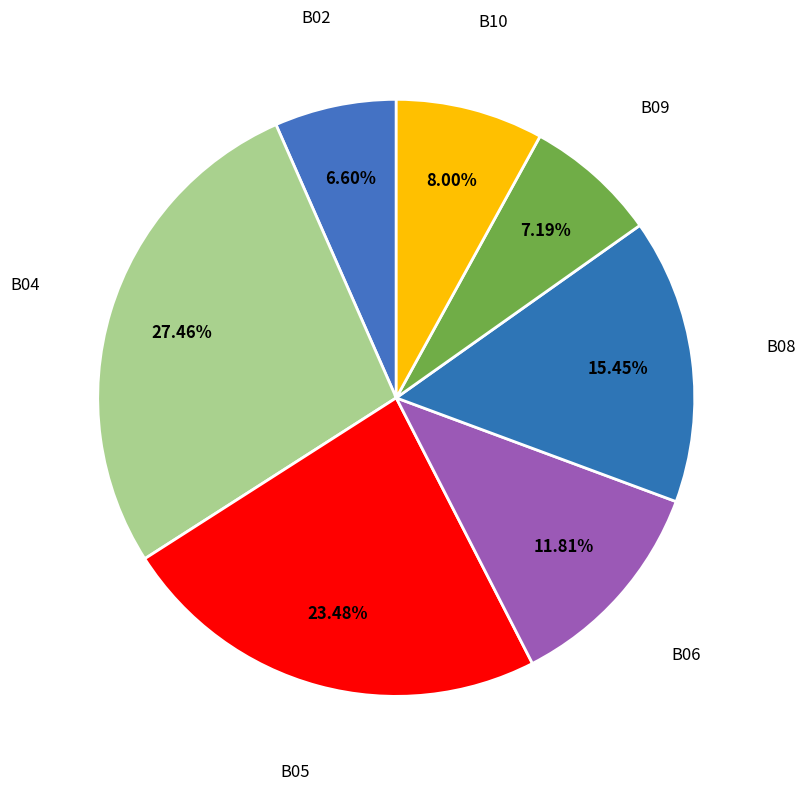

Count the number of slices in the pie.

7